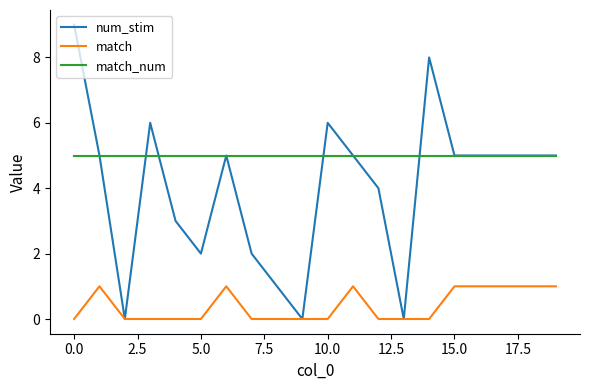

List the series in order of their overall mean, lowest first.

match, num_stim, match_num